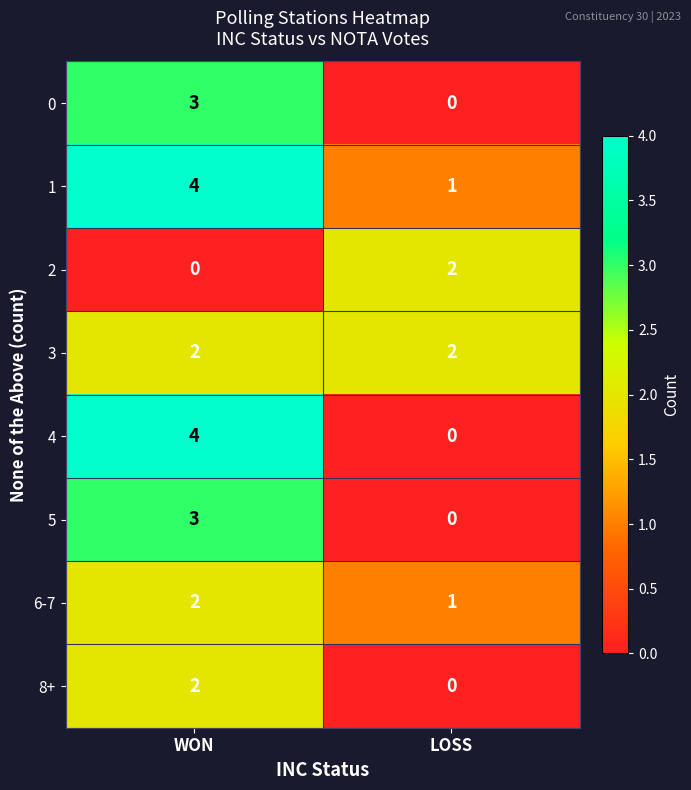

Reading left to right, extract all data points from this chart.

0: WON=3	LOSS=0
1: WON=4	LOSS=1
2: WON=0	LOSS=2
3: WON=2	LOSS=2
4: WON=4	LOSS=0
5: WON=3	LOSS=0
6-7: WON=2	LOSS=1
8+: WON=2	LOSS=0